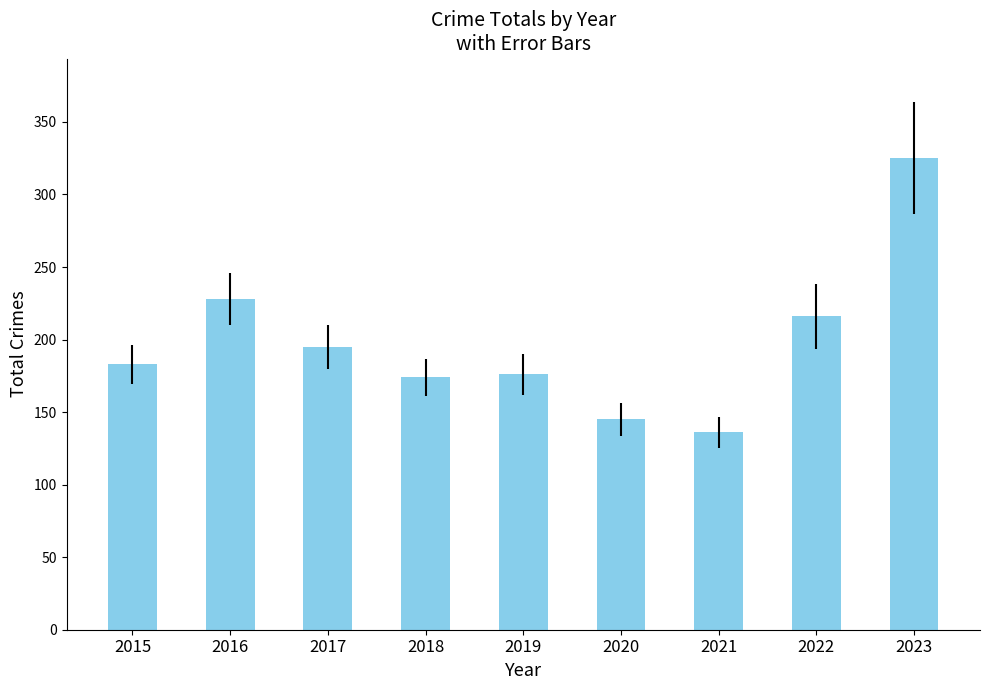

Which label corresponds to the largest value in the chart?

2023